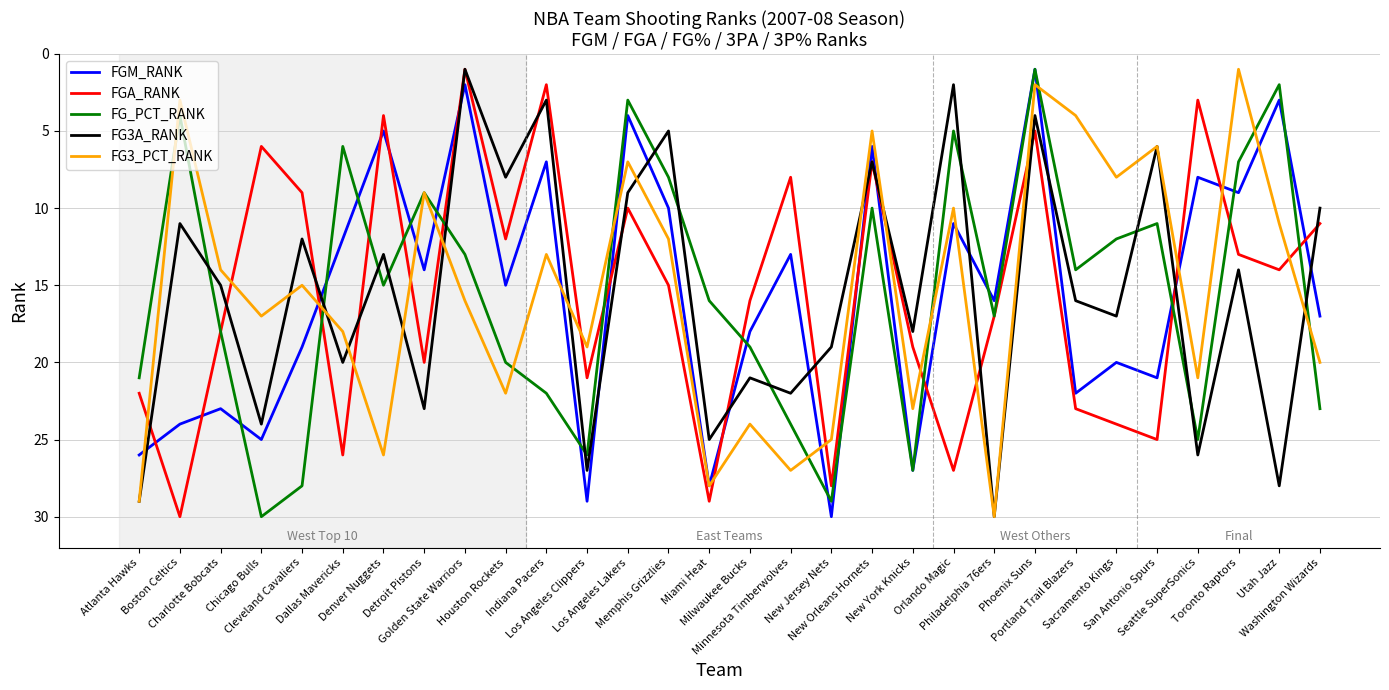

What is the maximum value shown in the chart?

30